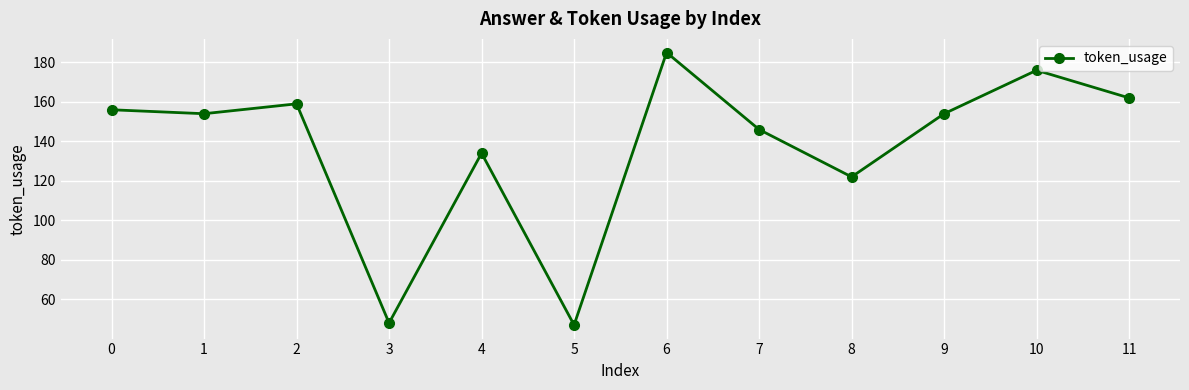

How many lines are shown in the chart?

1